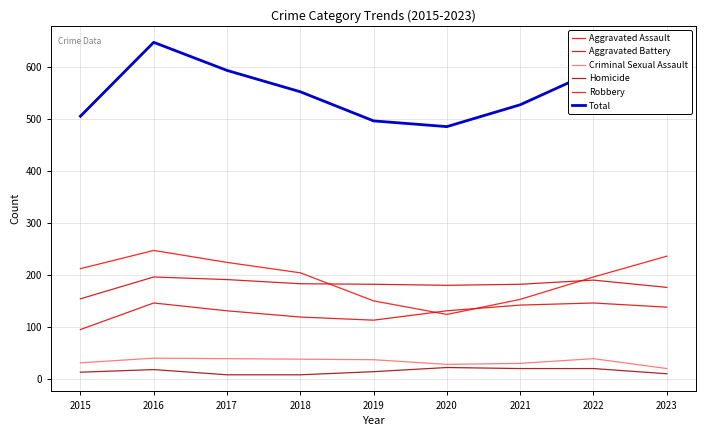

How many categories are shown in the chart?

9